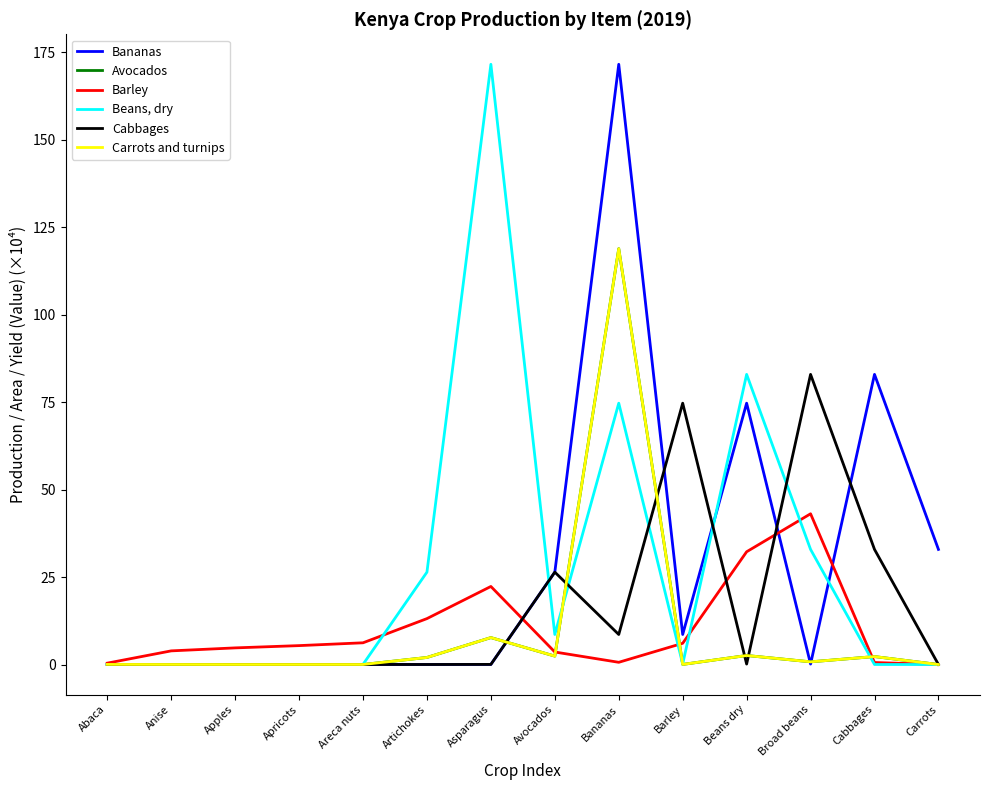

The Avocados series shows 0.8 at Broad beans. True or false?

True